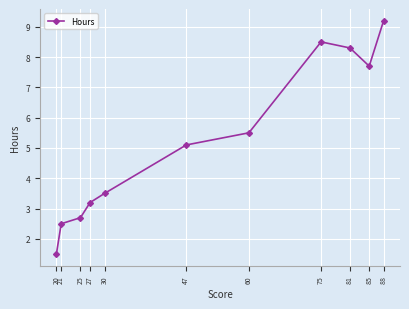

Reading right to left, transcribe all the data shown in this chart.

9.2	7.7	8.3	8.5	5.5	5.1	3.5	3.2	2.7	2.5	1.5